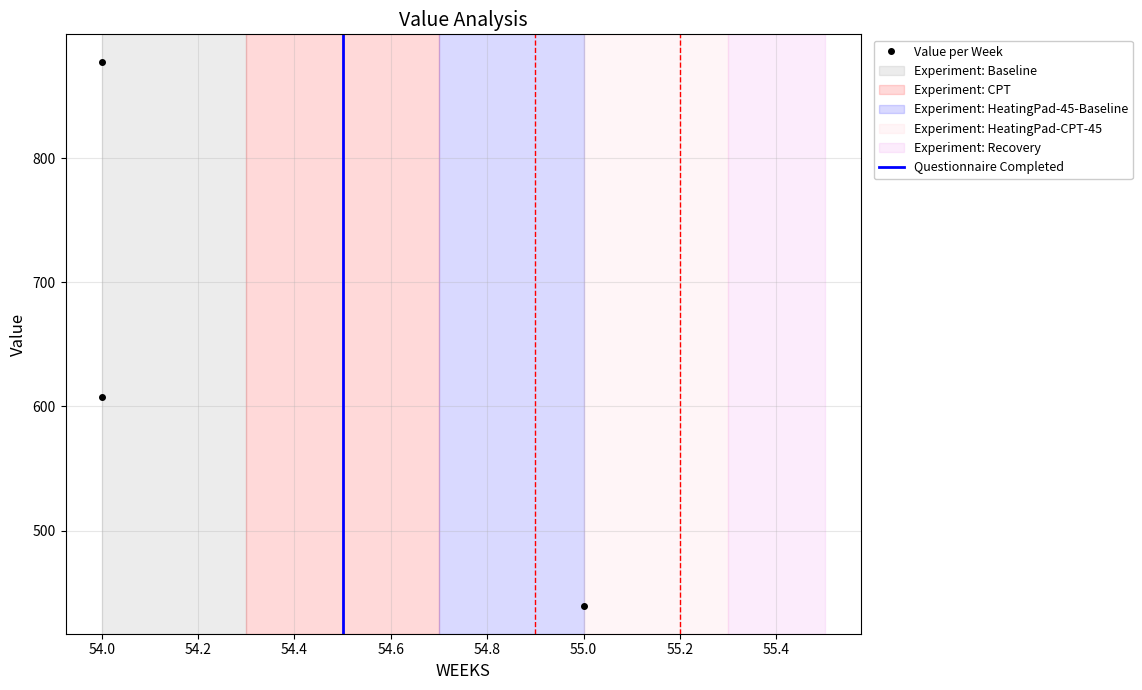

Where is the data nearest to the value 658?

54